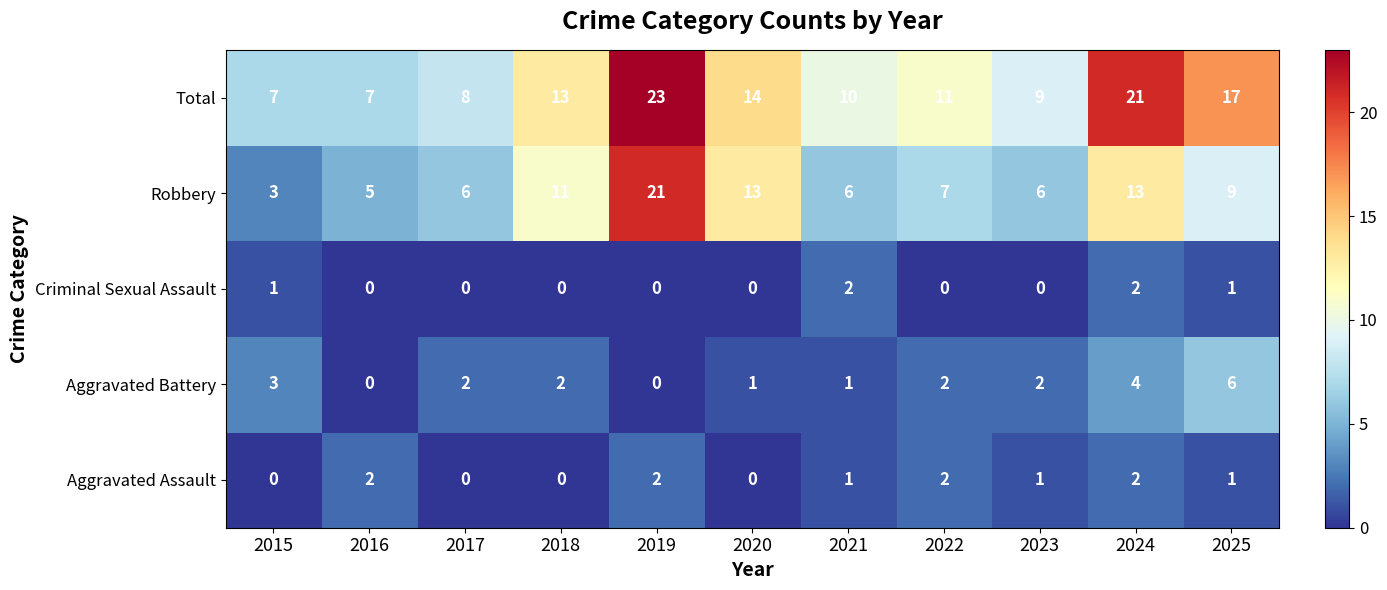

Where does the Aggravated Battery series first go above 2?

2015